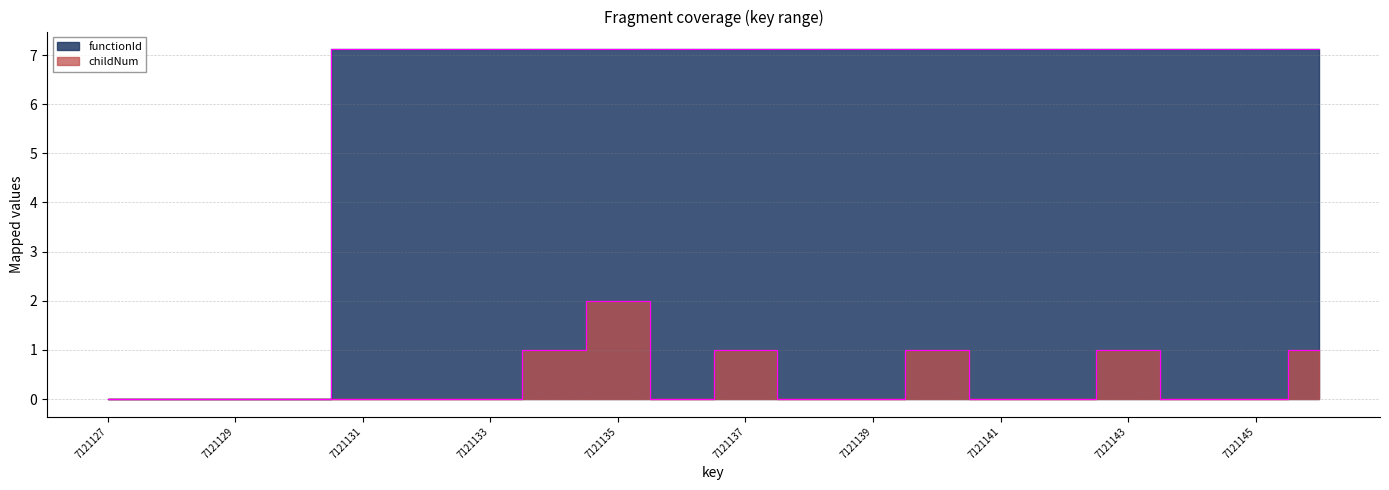

Where does the functionId series first go above 7?

7121131